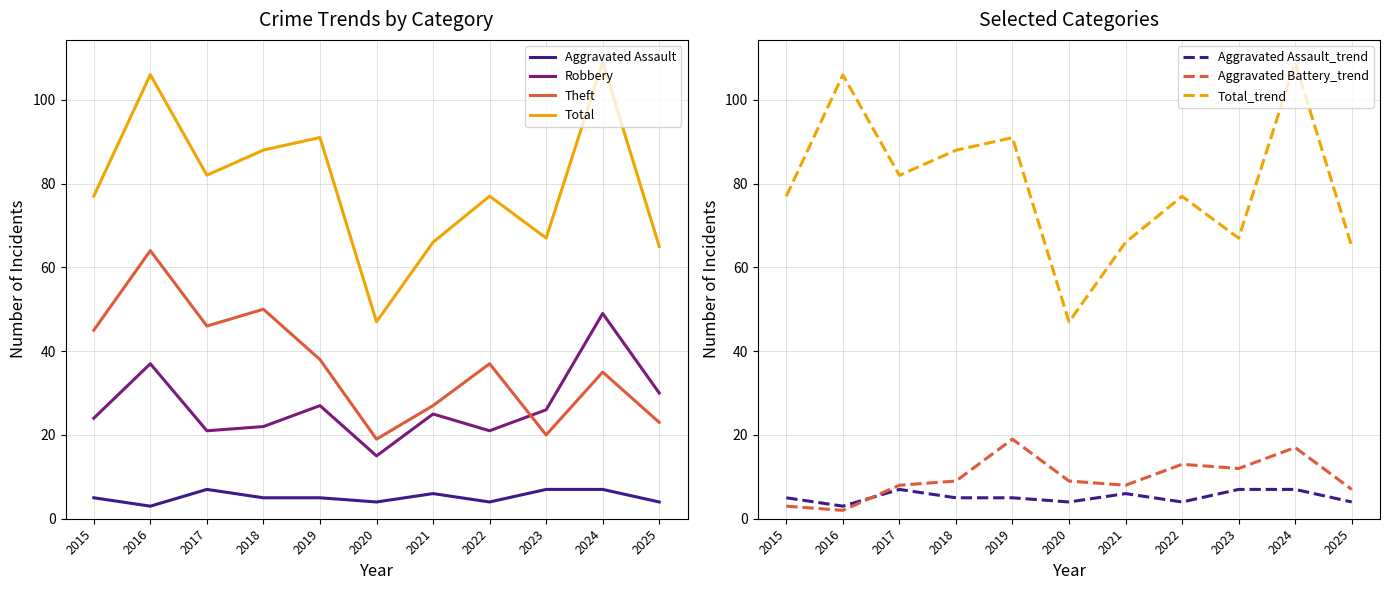

Which series has the largest range (max minus min)?

Total